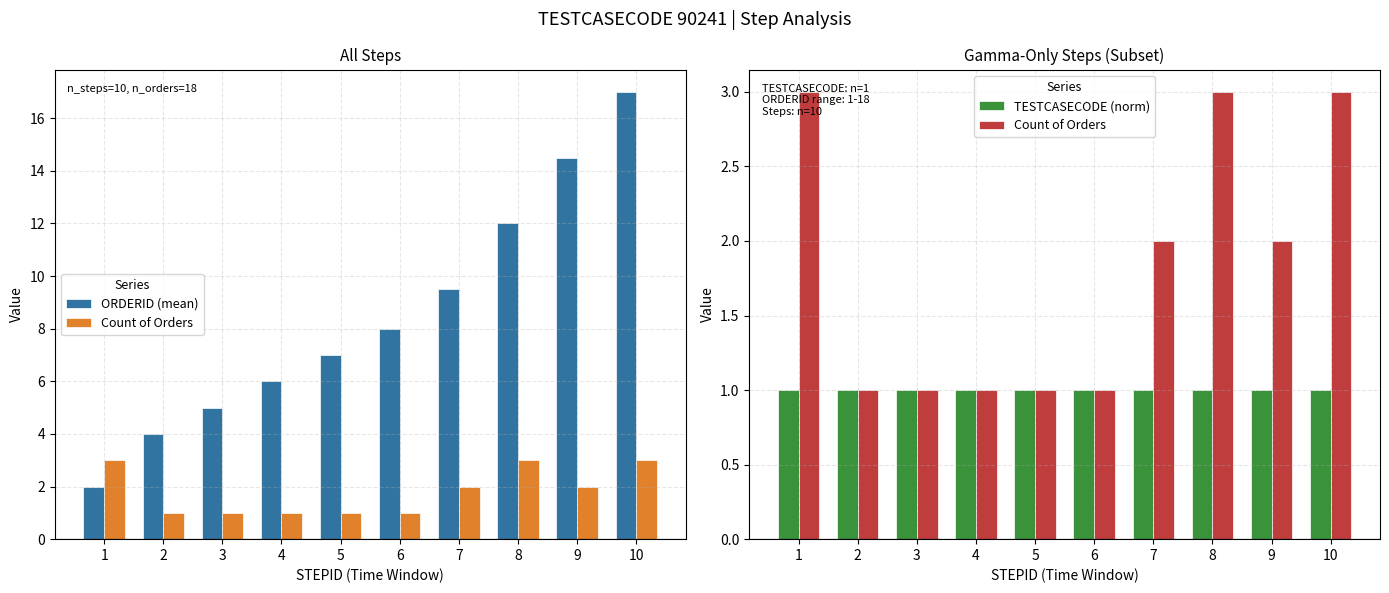

List the series in order of their peak value, highest first.

ORDERID (mean), Count of Orders, TESTCASECODE (norm)